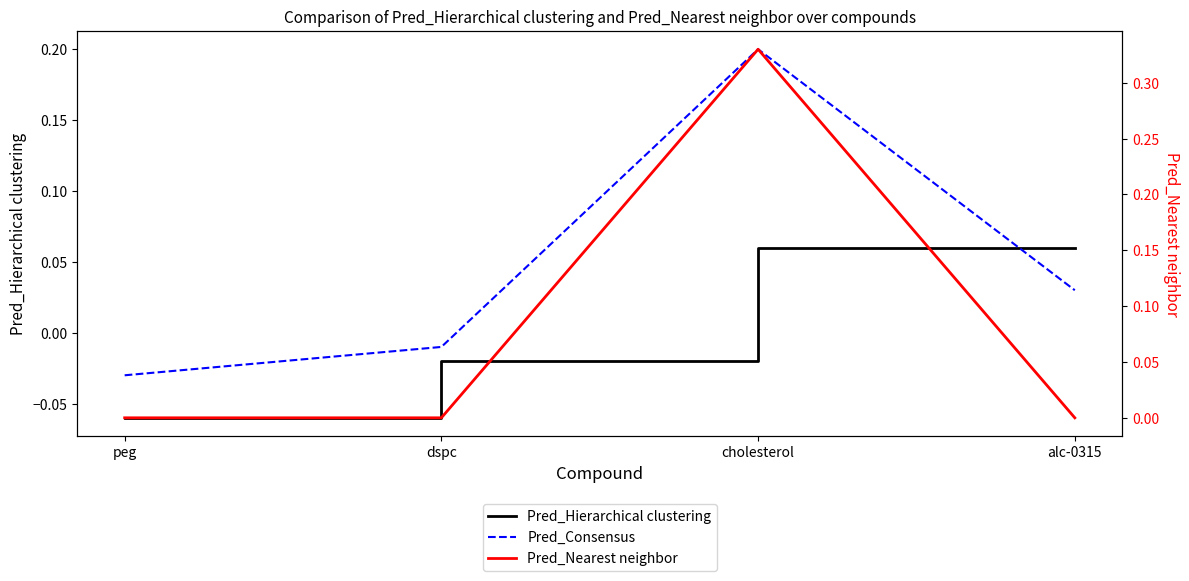

Where is the first local maximum for Pred_Consensus?

cholesterol